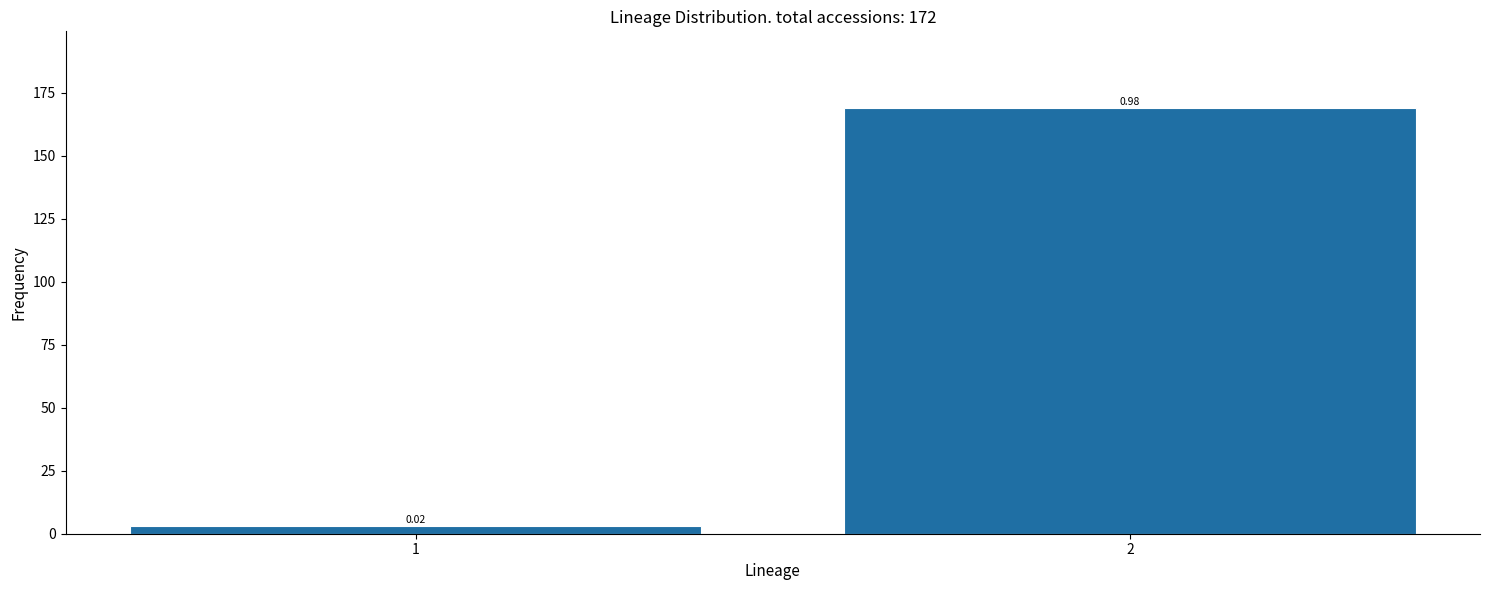

Are the bars horizontal?

No